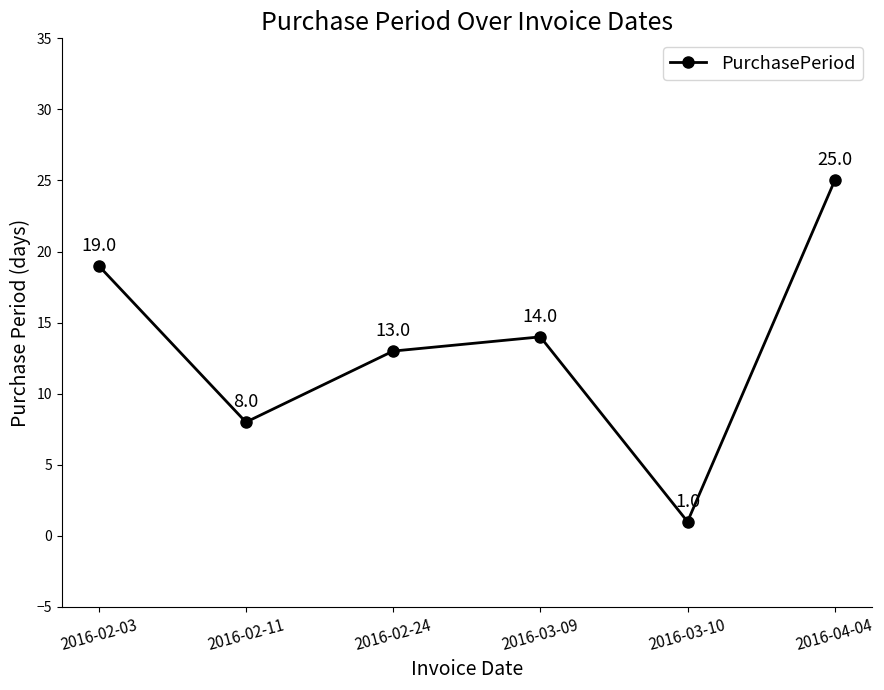

How many interior local valleys (lower than both neighbors) does the data have?

2